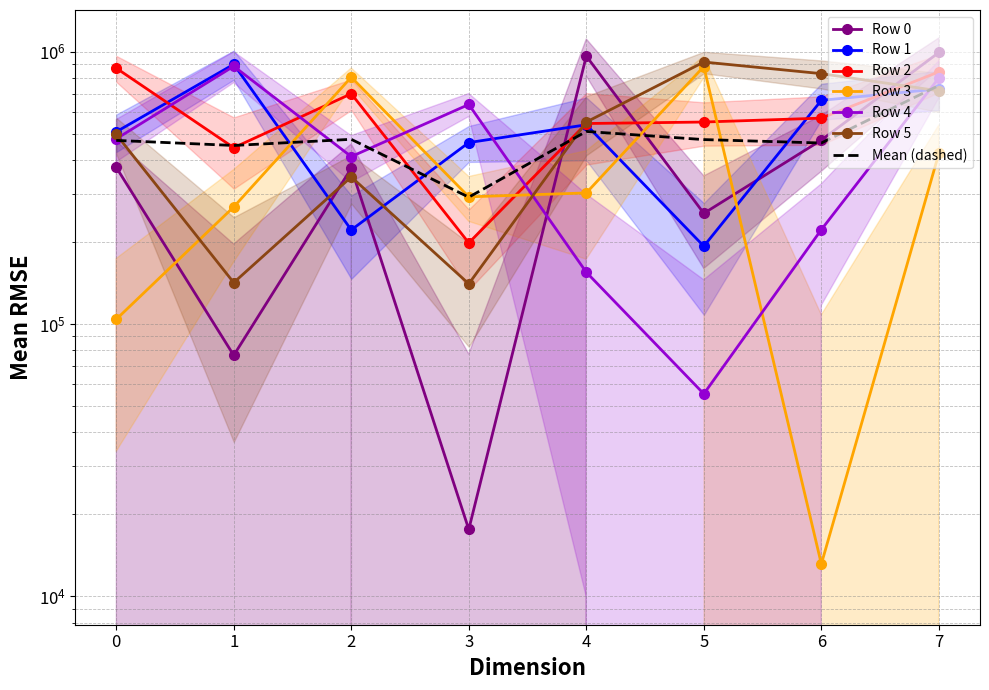

At which label is Row 0 closest to 505617?

6